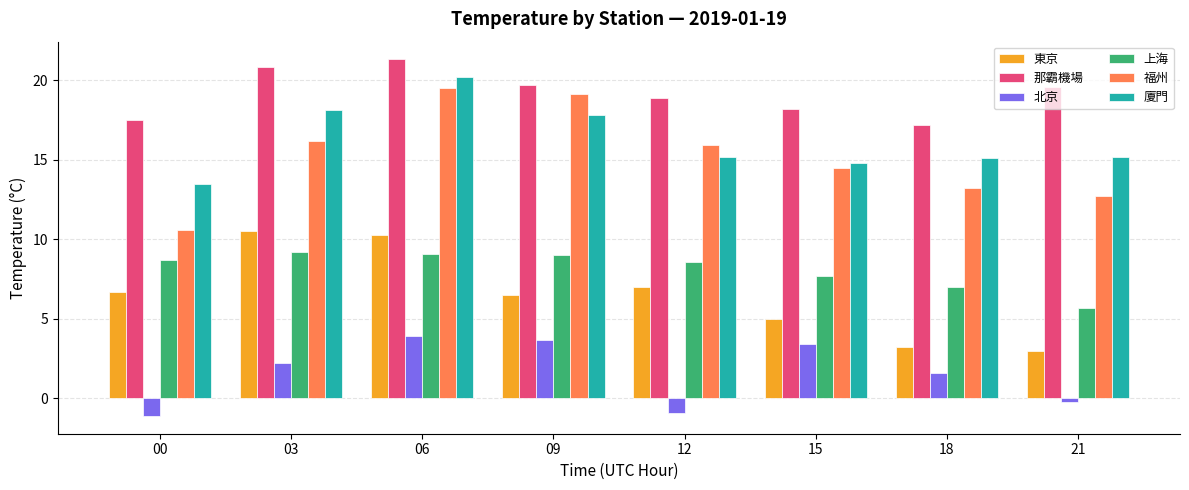

Which series has the widest spread of values?

福州